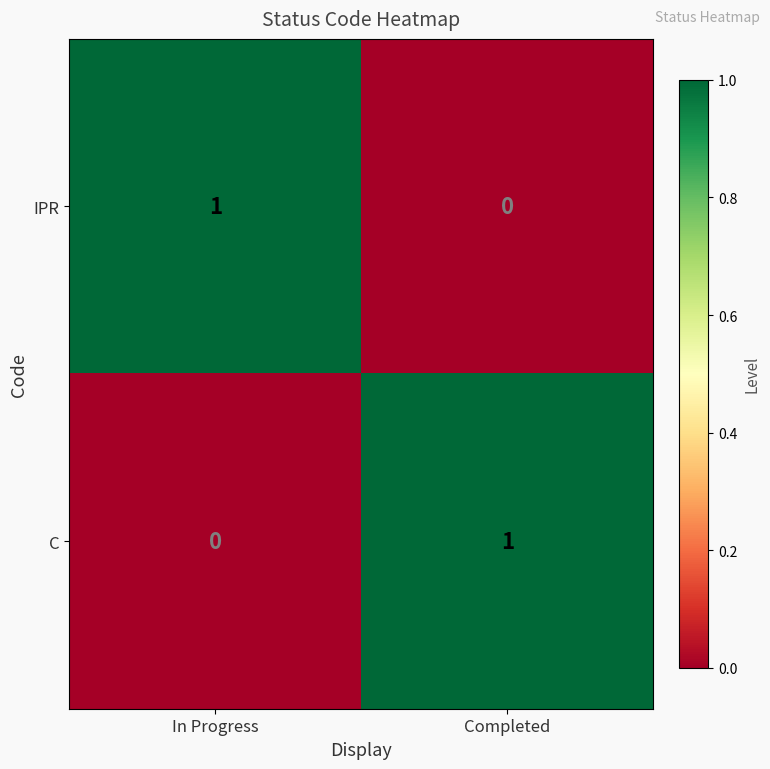

List the labels in order of C value, smallest first.

In Progress, Completed